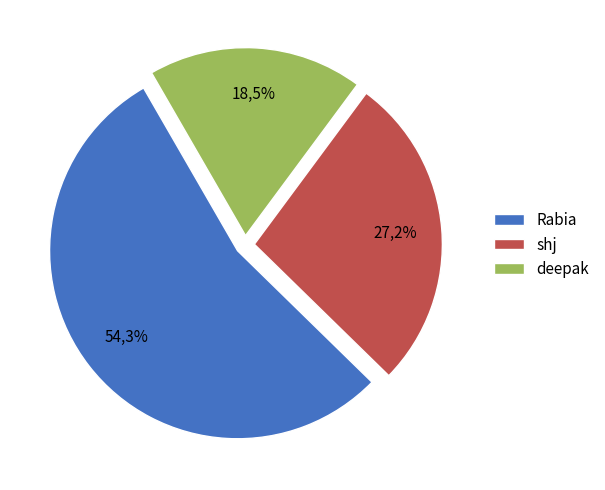

Is Rabia the majority of the pie?

Yes